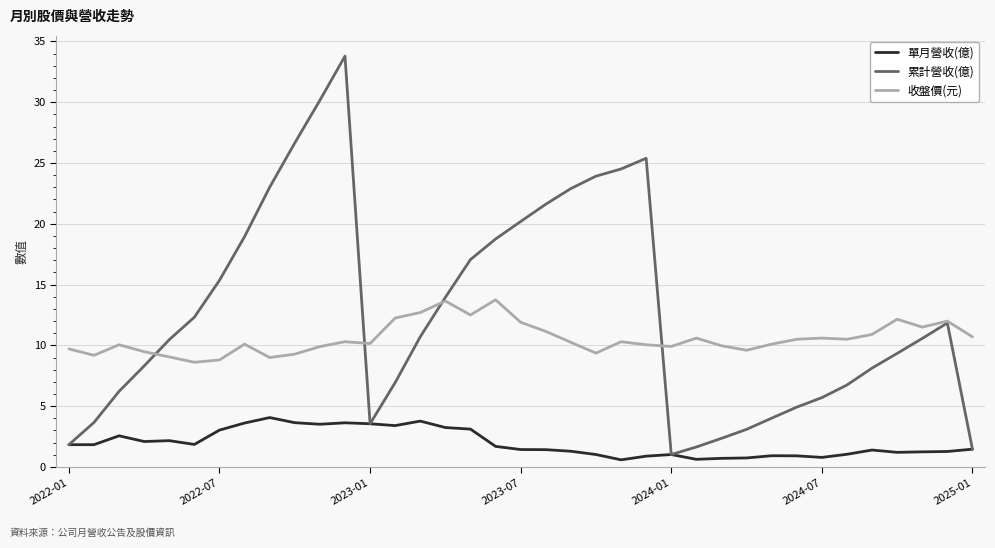

Which series has the largest total across all categories?

累計營收(億)